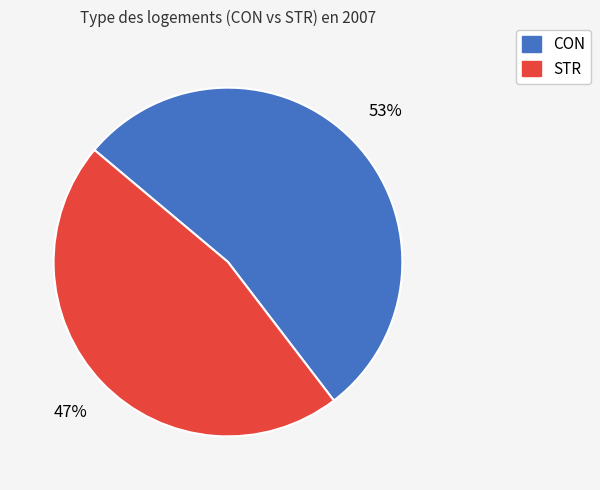

Count the number of slices in the pie.

2